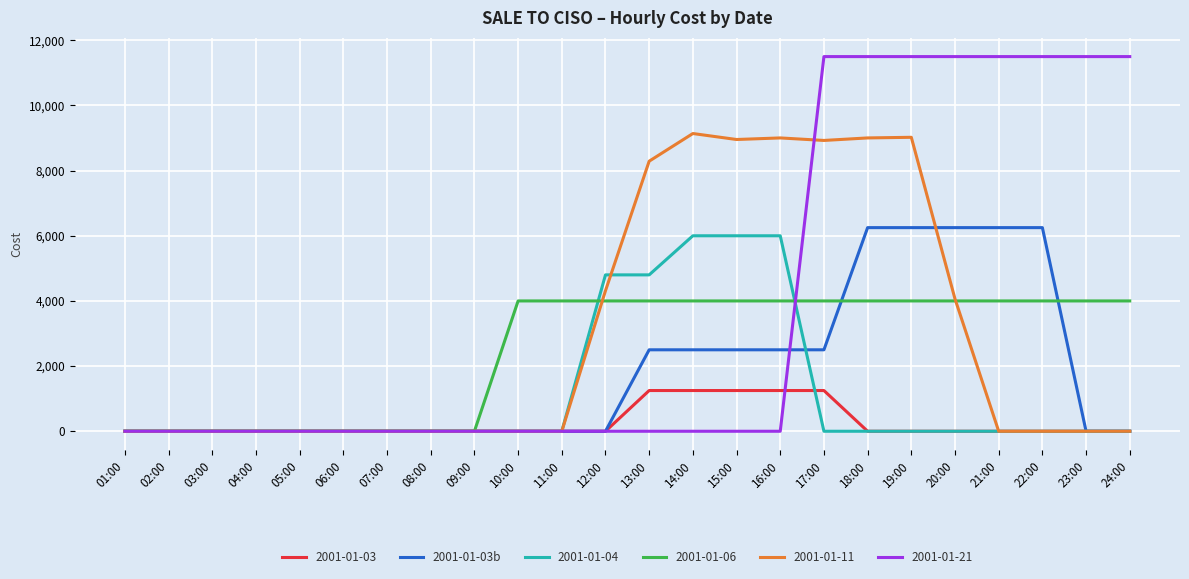

Count the number of data series in this chart.

6